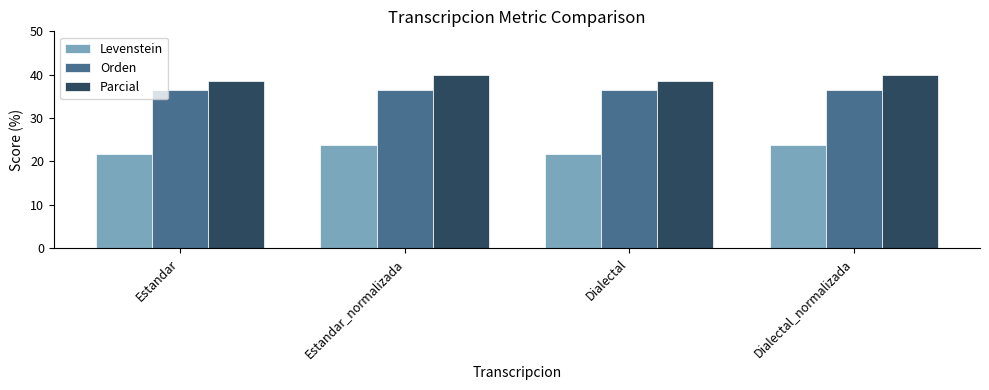

Reading left to right, what are all the values shown in this chart?

Levenstein: Estandar=21.7	Estandar_normalizada=23.8	Dialectal=21.7	Dialectal_normalizada=23.8
Orden: Estandar=36.4	Estandar_normalizada=36.4	Dialectal=36.4	Dialectal_normalizada=36.4
Parcial: Estandar=38.5	Estandar_normalizada=40.0	Dialectal=38.5	Dialectal_normalizada=40.0